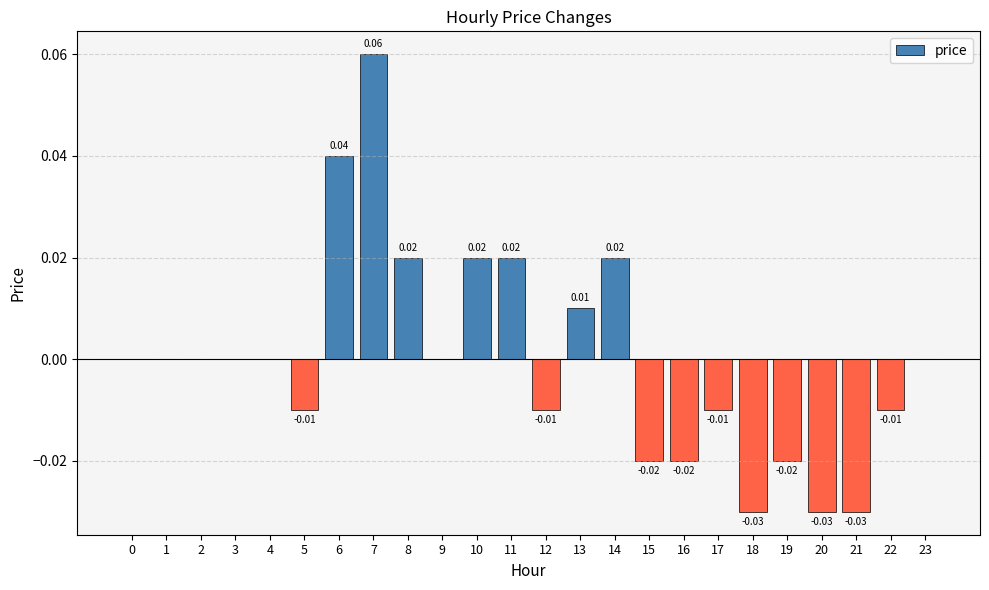

Are the bars horizontal?

No